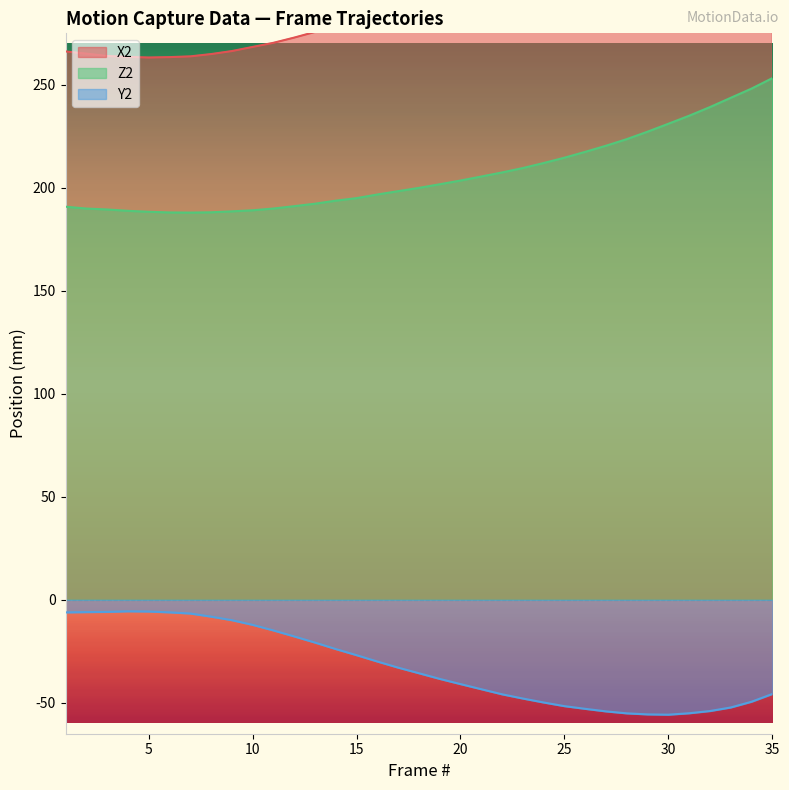

What is the smallest value displayed?

-55.8